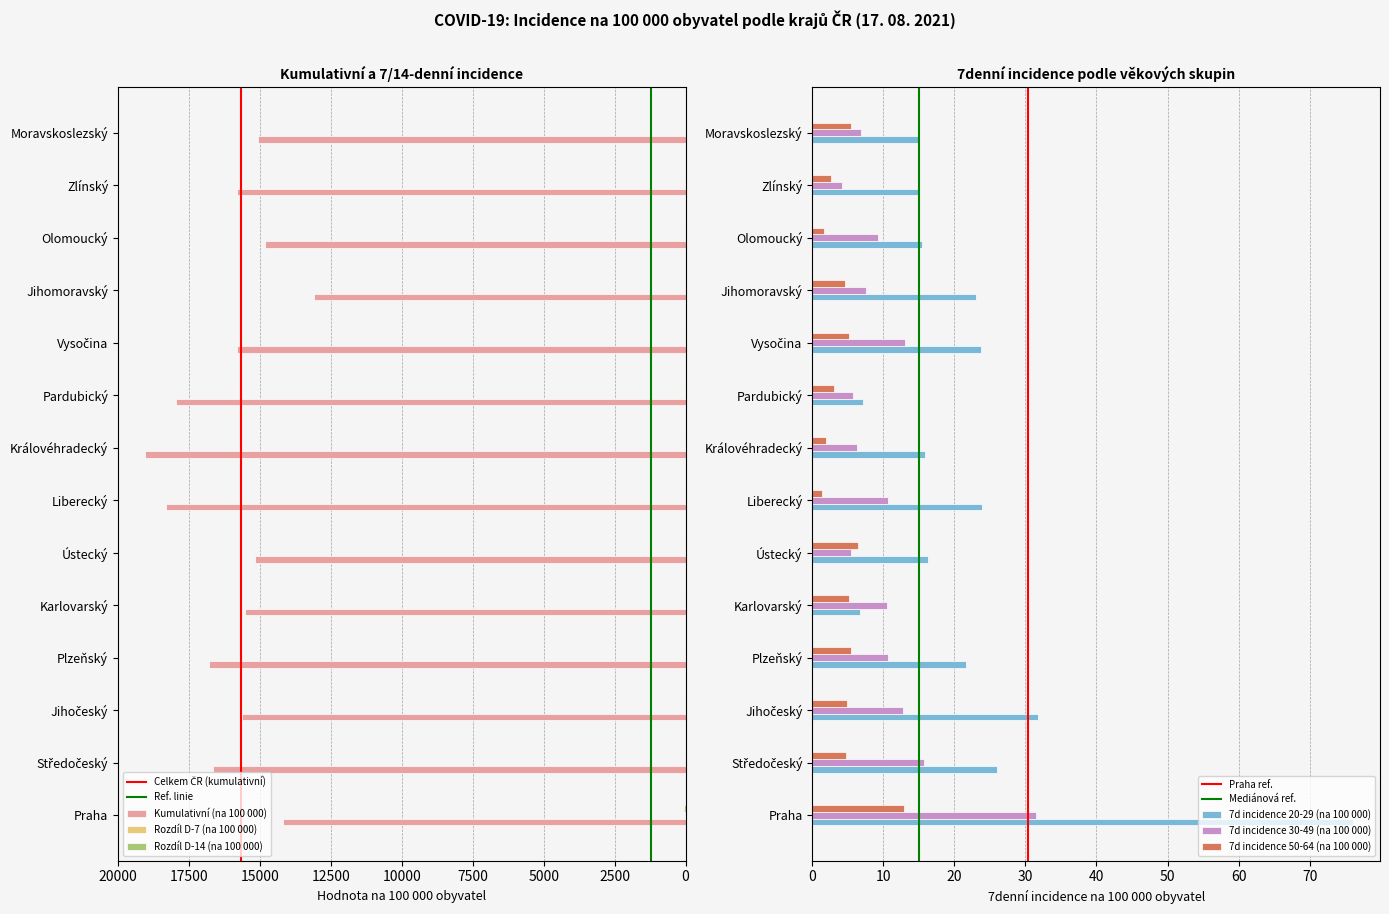

How many bars are there in each group?

6